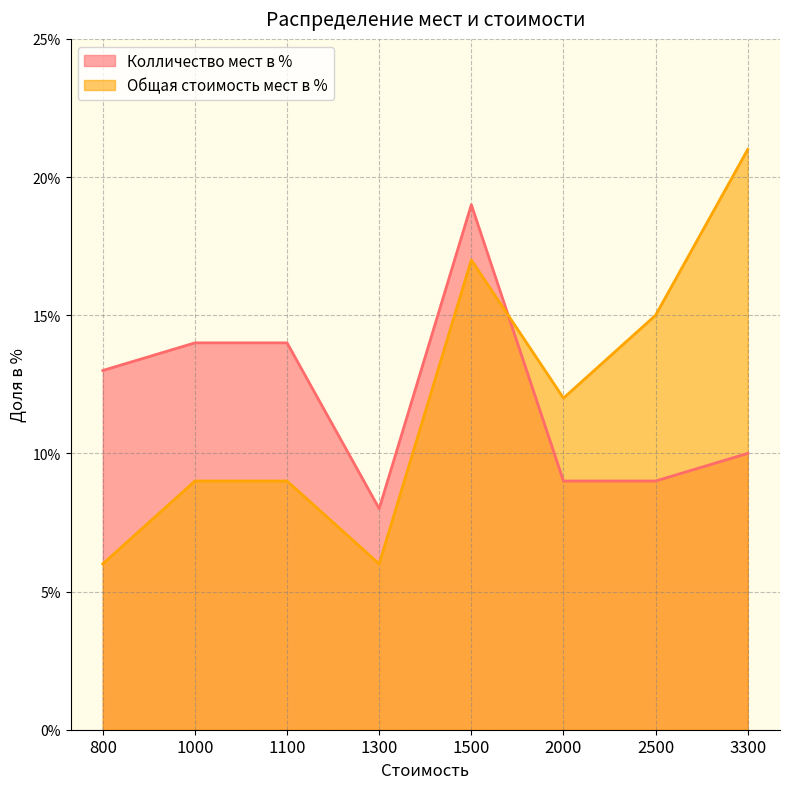

True or false: Общая стоимость мест в % has more than 1 points higher than both neighbors.

False